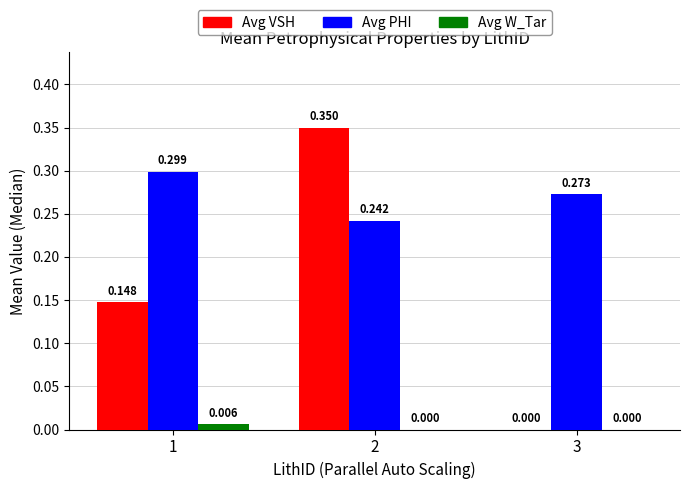

Is the value of Avg PHI at 2 greater than the value of Avg VSH at 1?

Yes